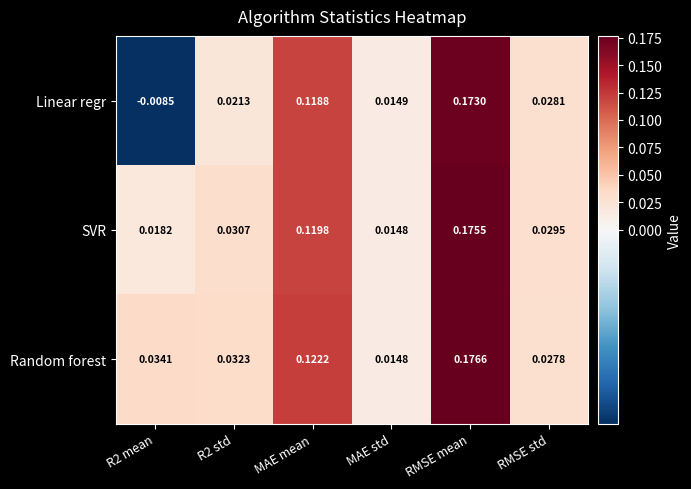

How many positive values does the Linear regr series have?

5